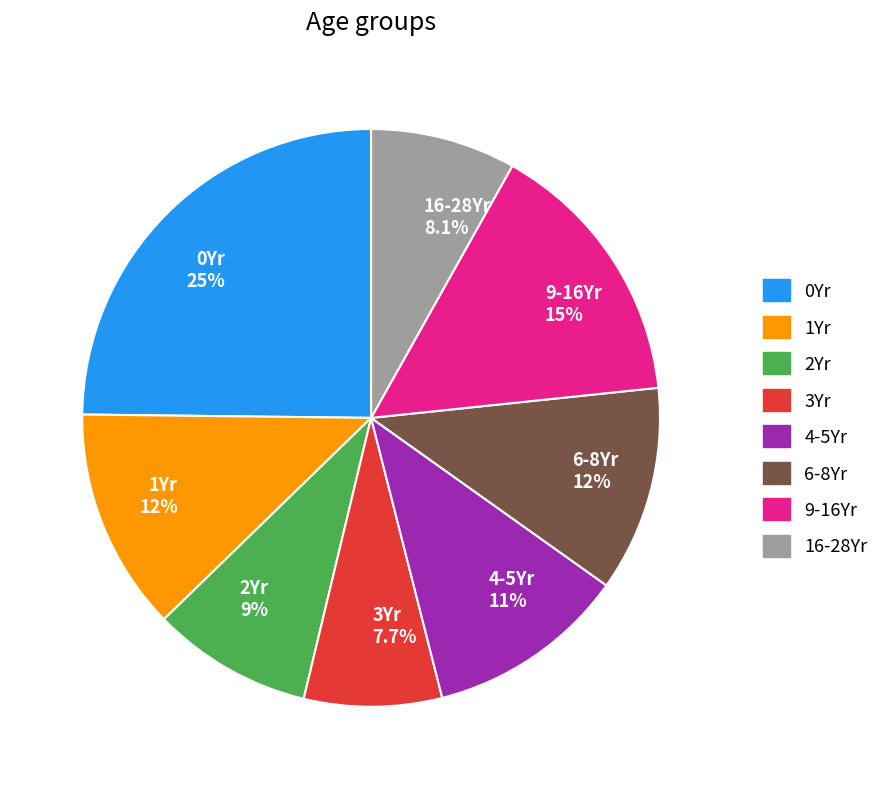

Is there a majority slice in this chart?

No